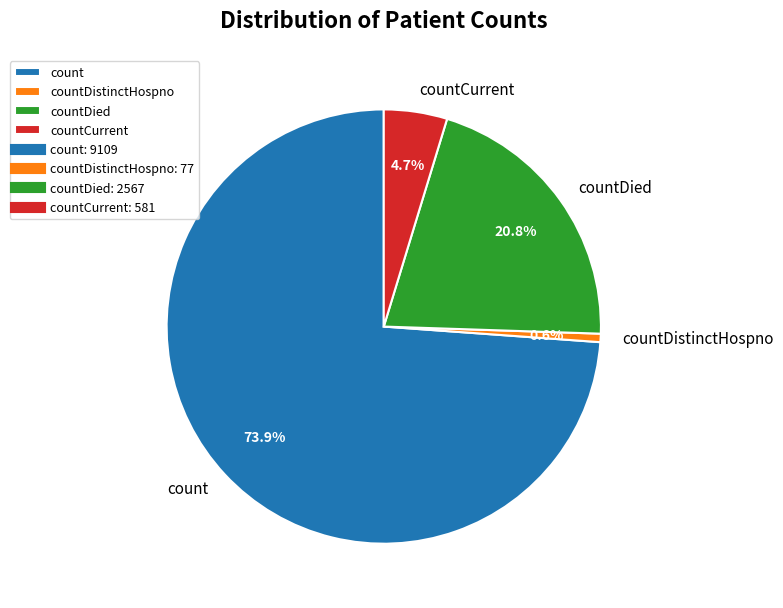

Which has a higher value, countDied or countDistinctHospno?

countDied